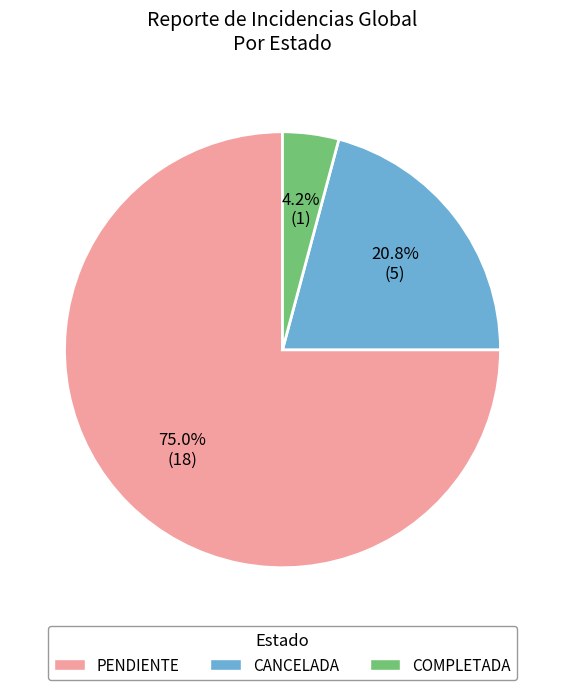

The PENDIENTE slice represents 75% of the pie. True or false?

True